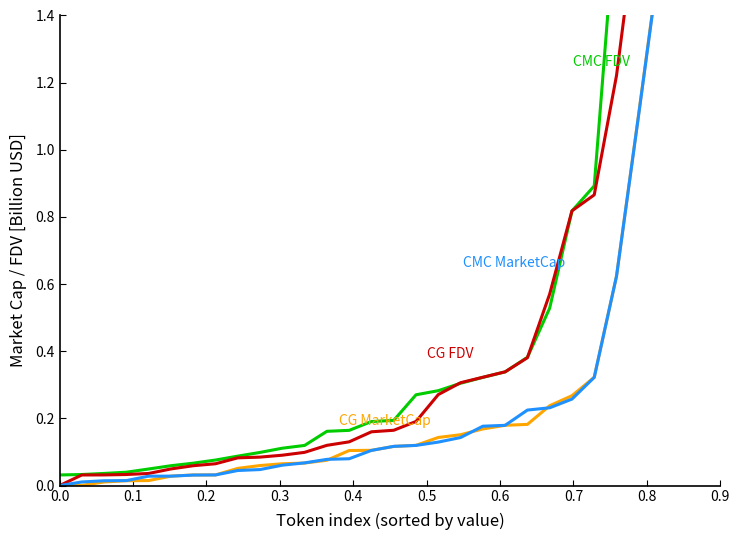

What are all the series names shown in the legend?

CMC_FDV, CG_FDV, CG_MarketCap, CMC_MarketCap